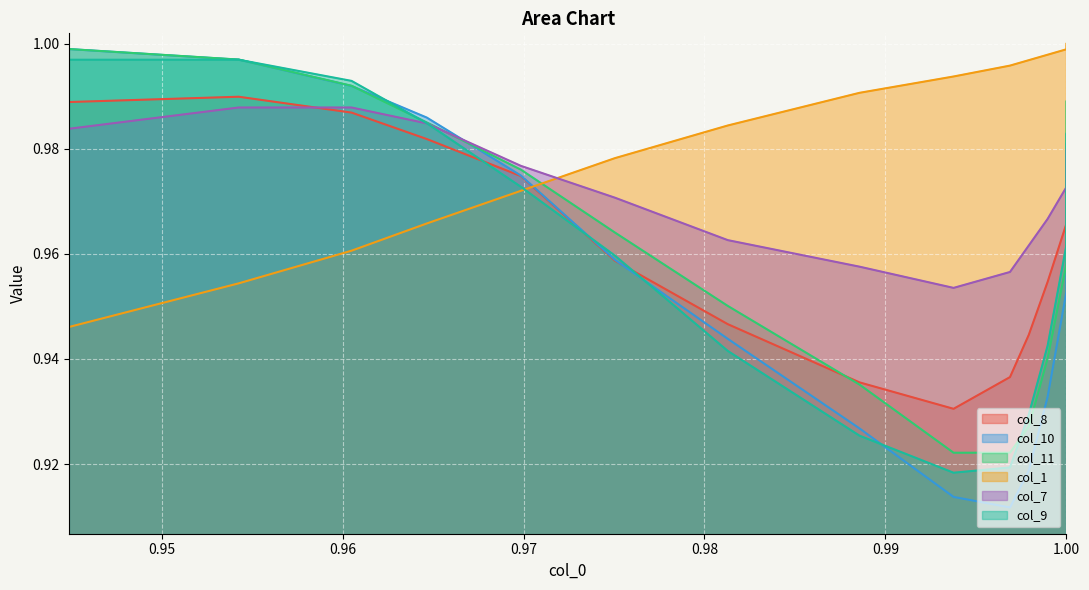

Which series has the largest total across all categories?

col_1